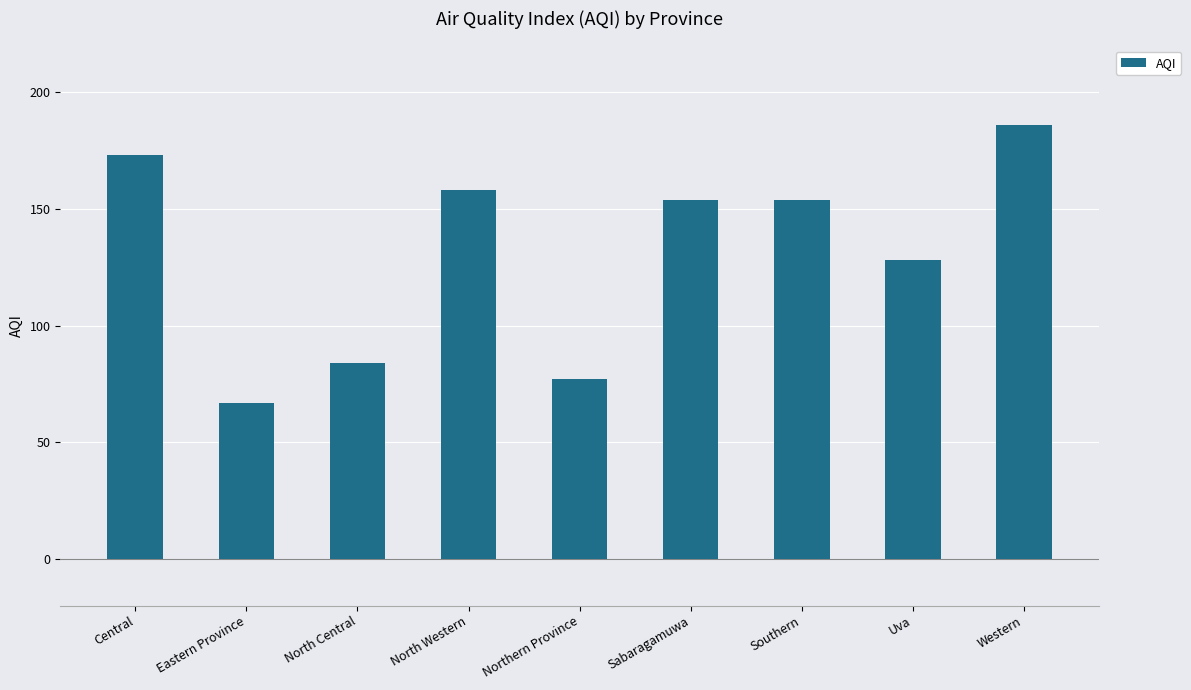

Where does the data first go above 154?

Central